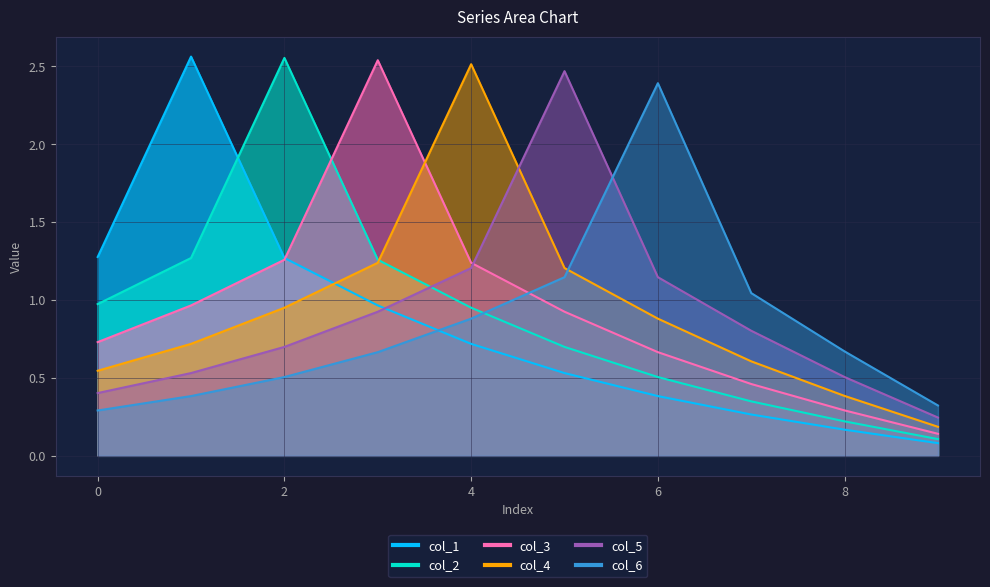

Read the col_6 value at 9.

0.3